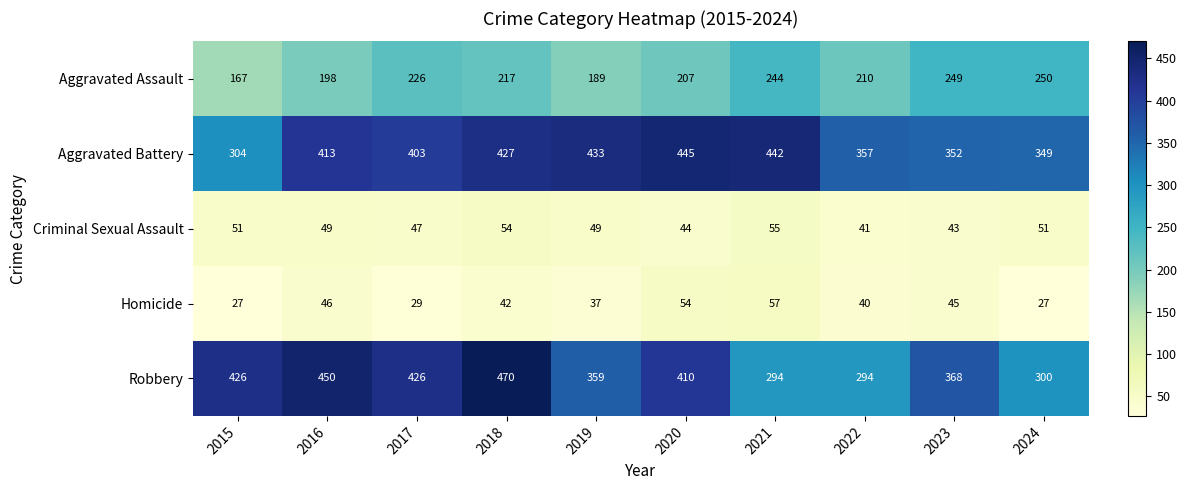

At which label is Homicide closest to 42?

2018